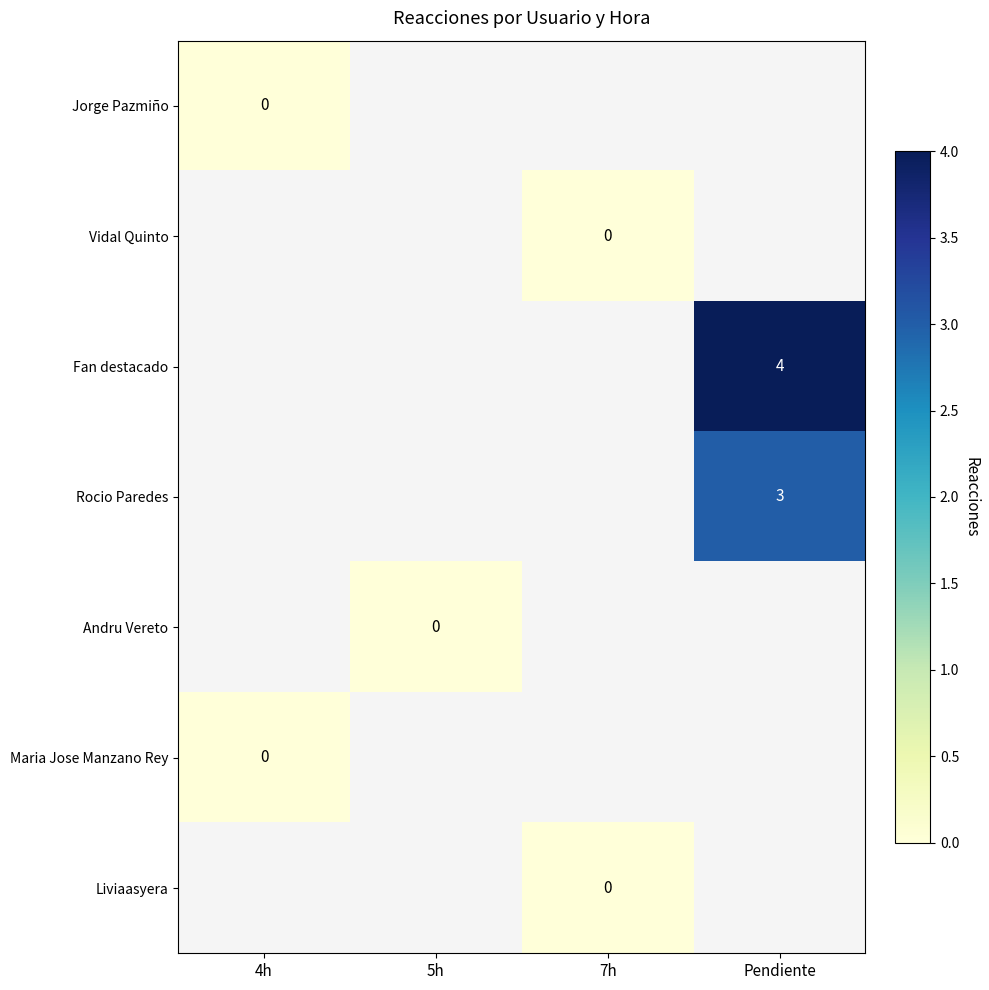

The value of Rocio Paredes at Pendiente is 3. True or false?

True